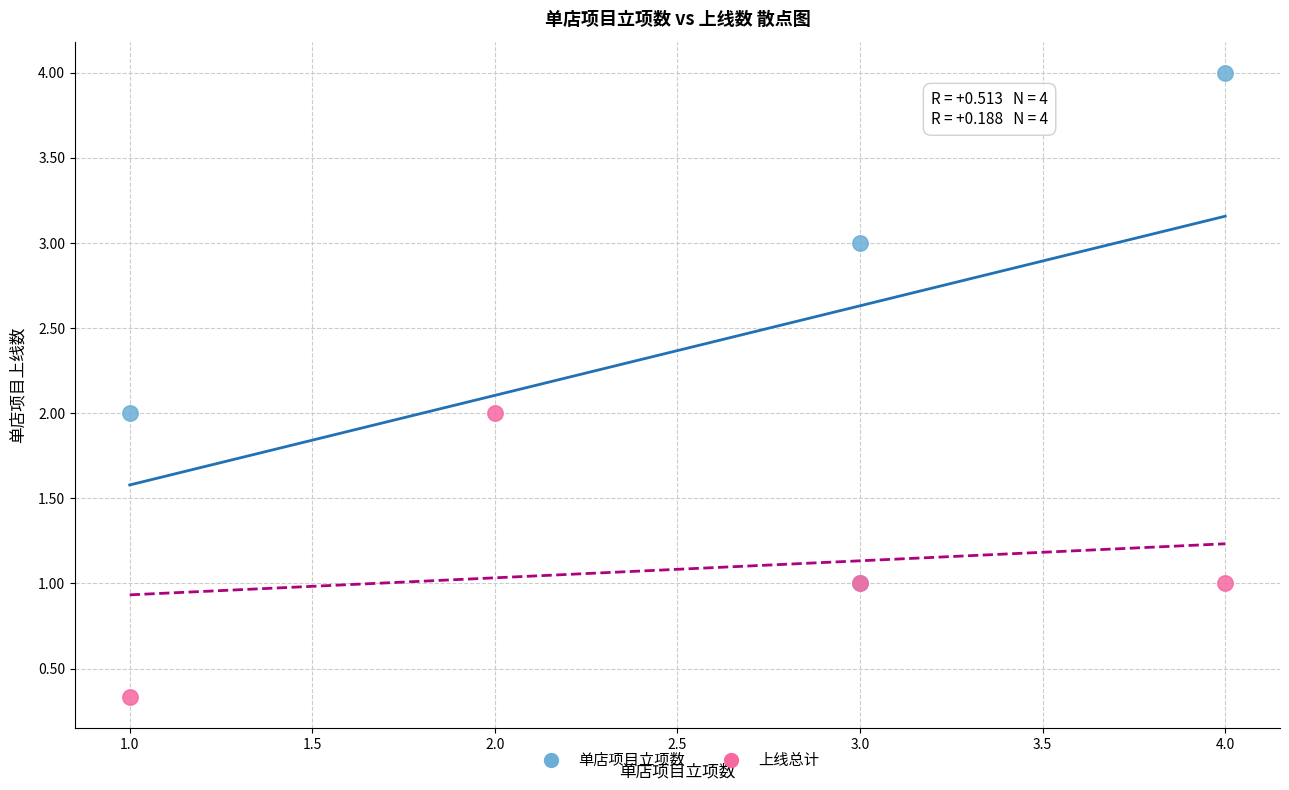

Which series reaches the minimum Y coordinate?

上线总计